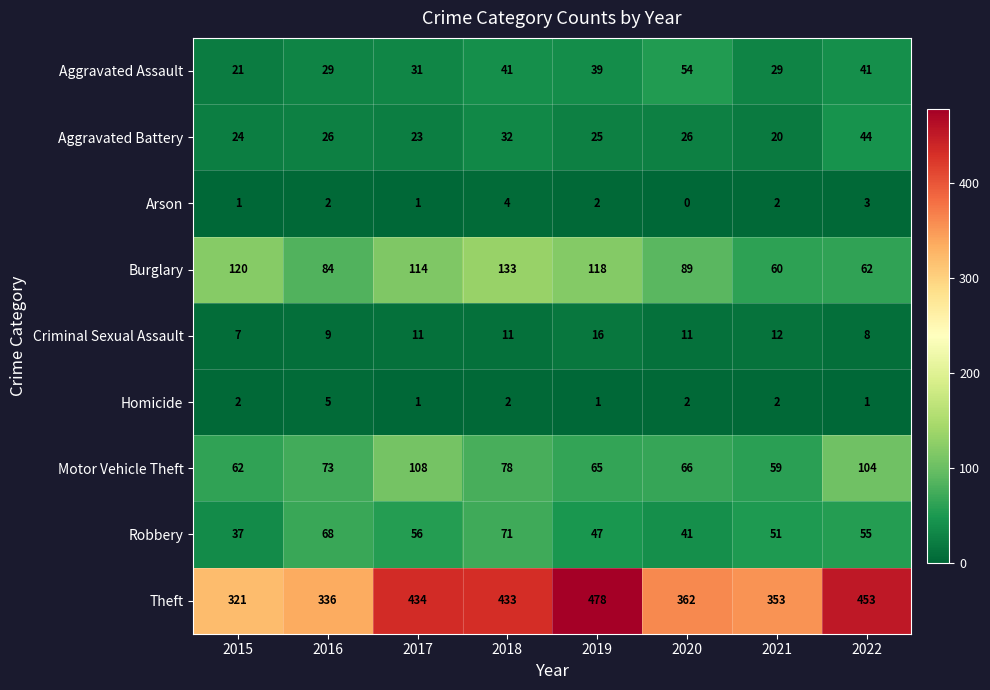

What is the sum of all Burglary values?

780